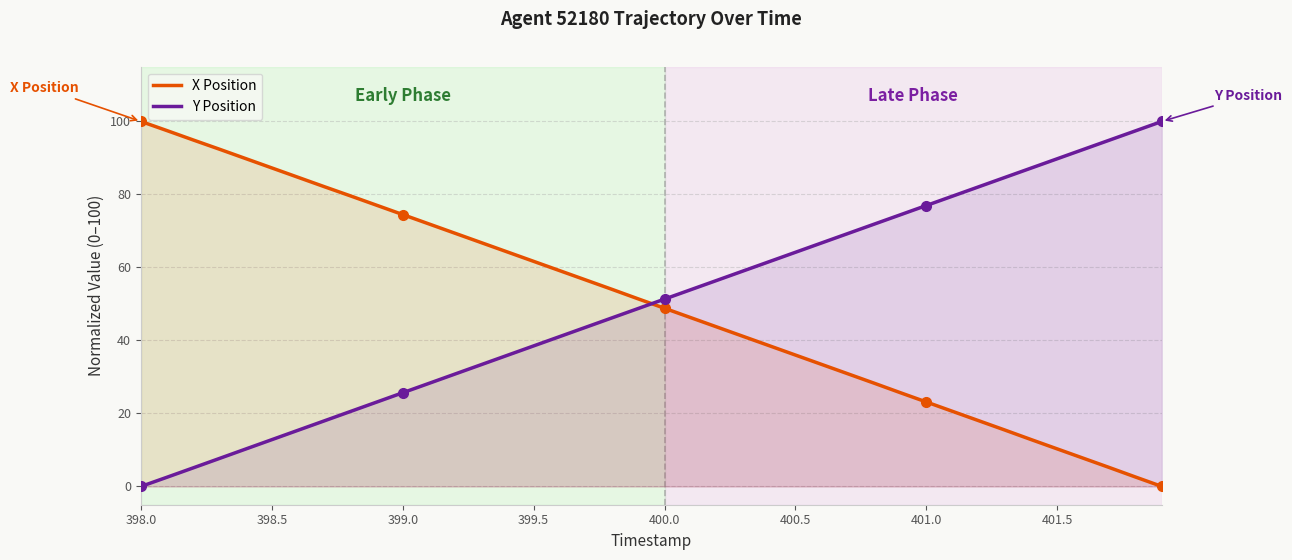

True or false: X Position and Y Position intersect in this chart.

True